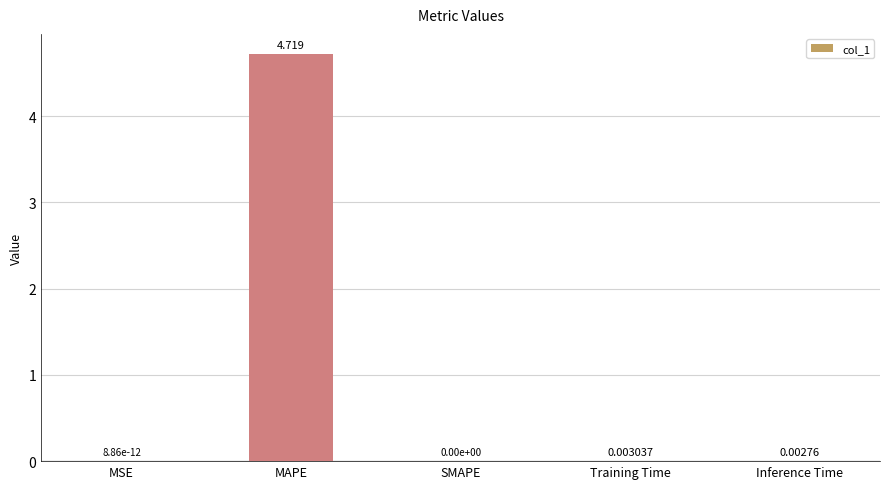

Where is the data nearest to the value 2?

Training Time